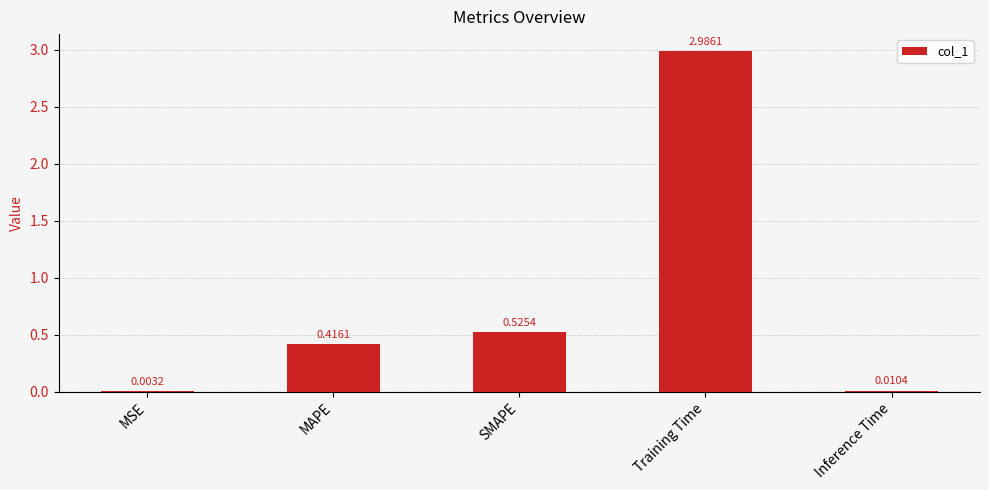

How many categories are shown in the chart?

5